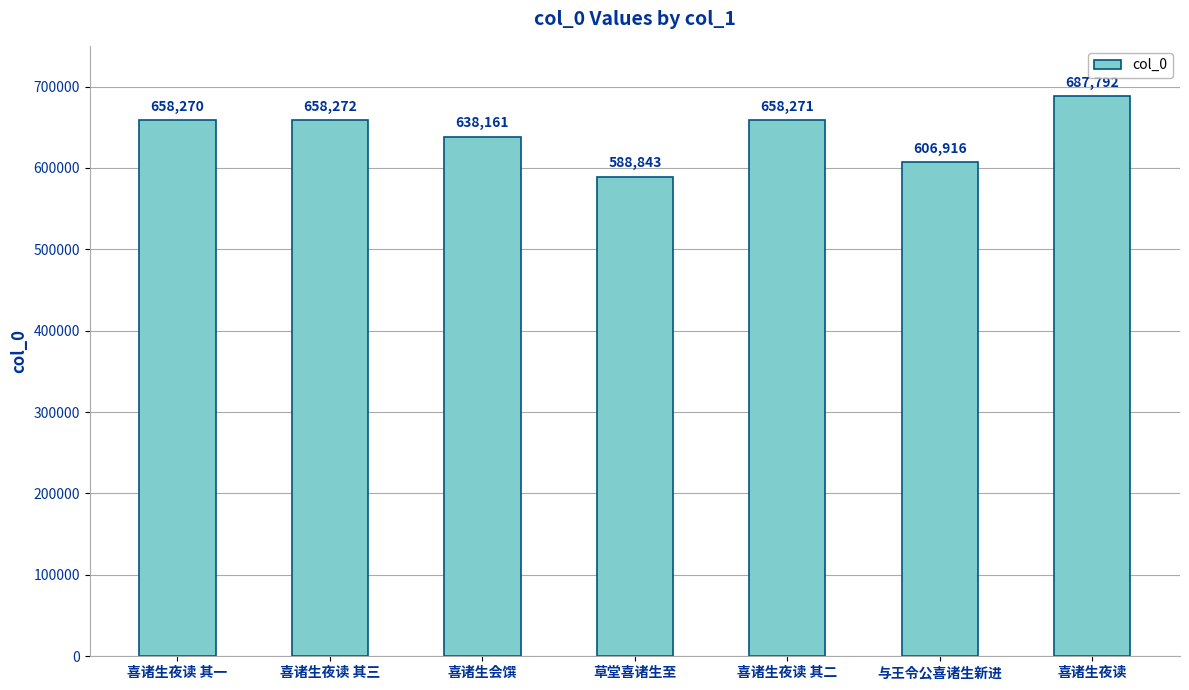

True or false: the data shows 588843 at 草堂喜诸生至.

True